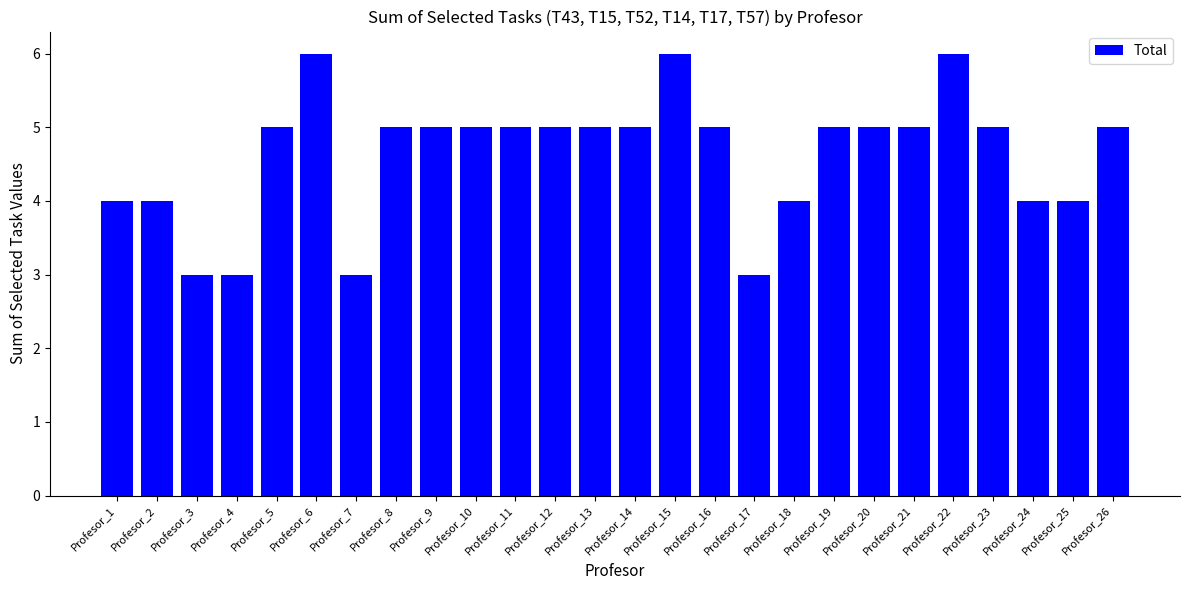

Between Profesor_15 and Profesor_16, which is larger?

Profesor_15